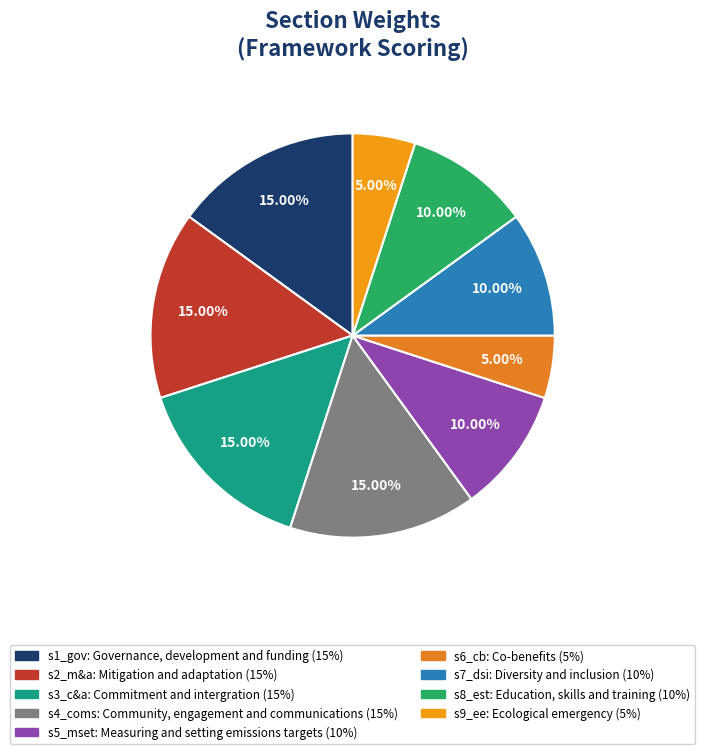

Rank the categories by value from lowest to highest.

Co-benefits, Ecological emergency, Measuring and setting emissions targets, Diversity and inclusion, Education, skills and training, Governance, development and funding, Mitigation and adaptation, Commitment and intergration, Community, engagement and communications